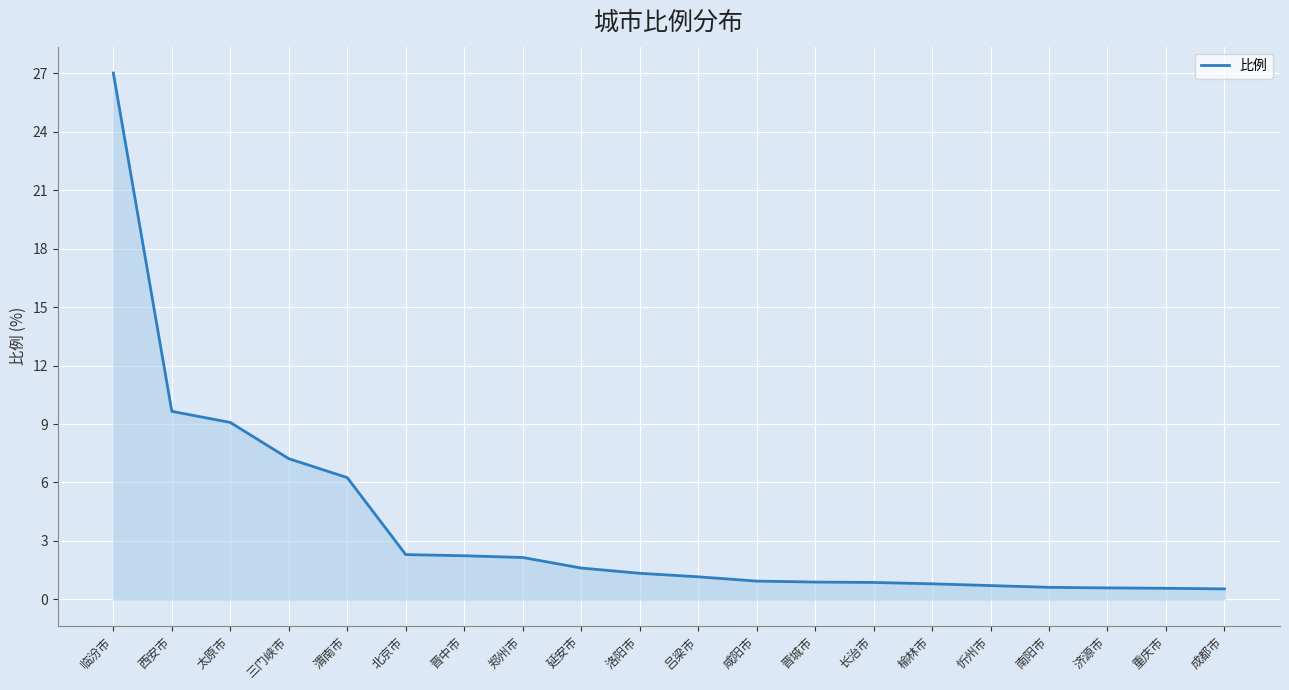

What is the difference between the maximum and minimum values?

26.5